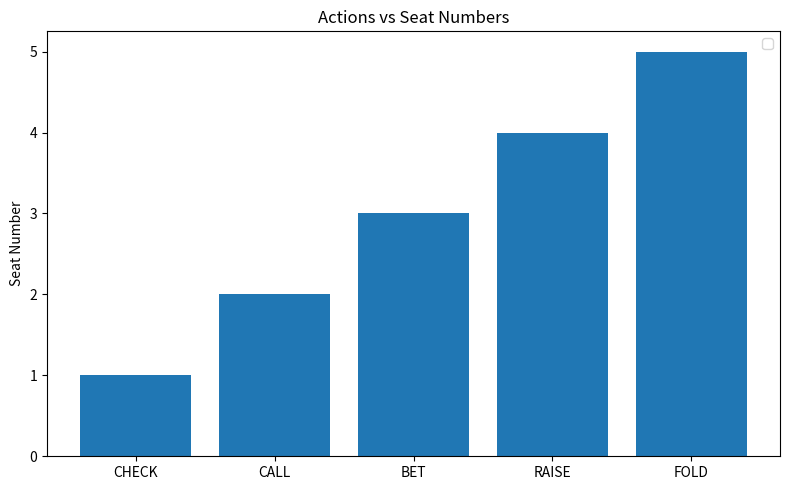

Rank the categories by value from lowest to highest.

CHECK, CALL, BET, RAISE, FOLD